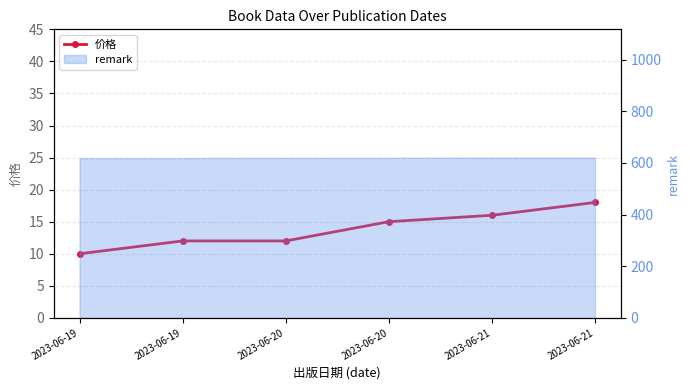

At which label is the value closest to 14?

2023-06-20